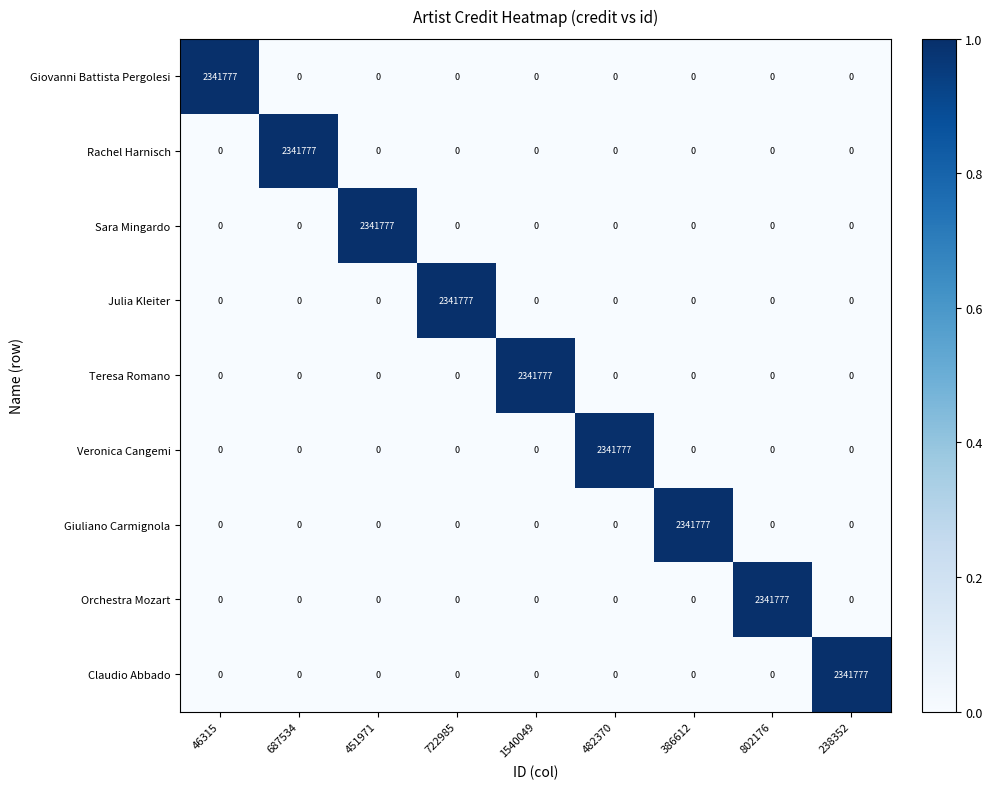

What is the difference between the highest and lowest values at 451971?

2341777